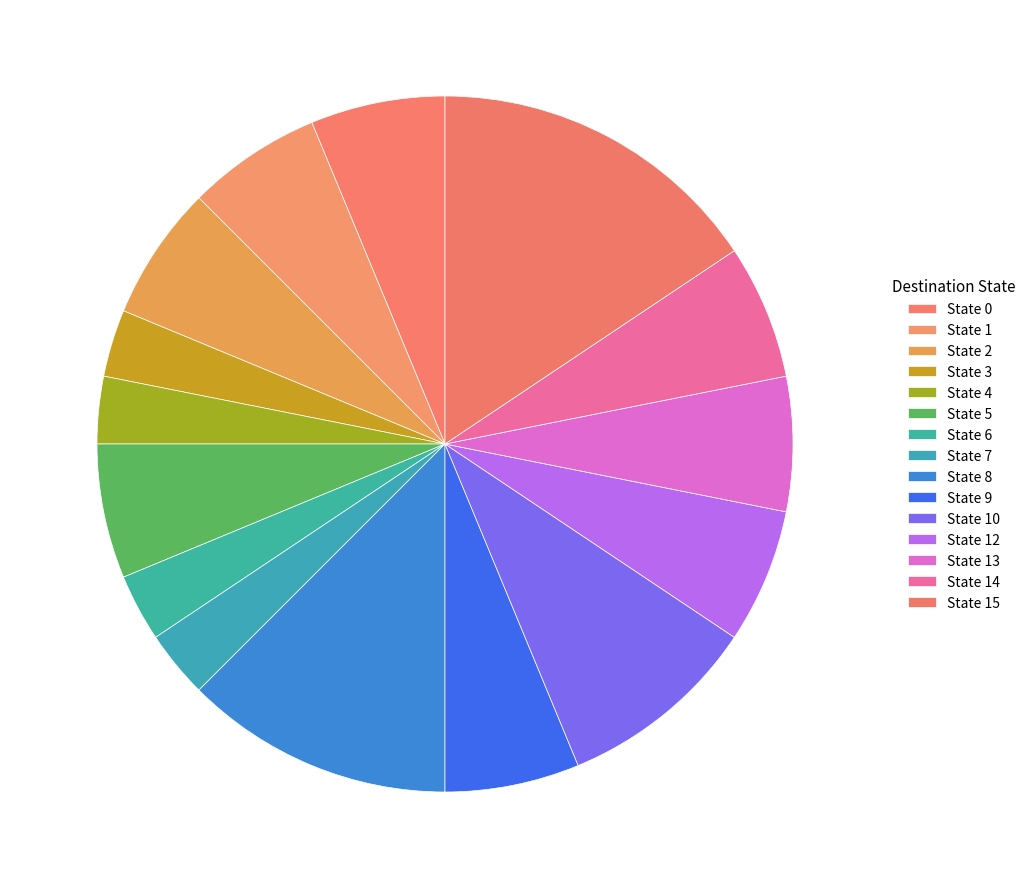

How many segments does this pie chart have?

15